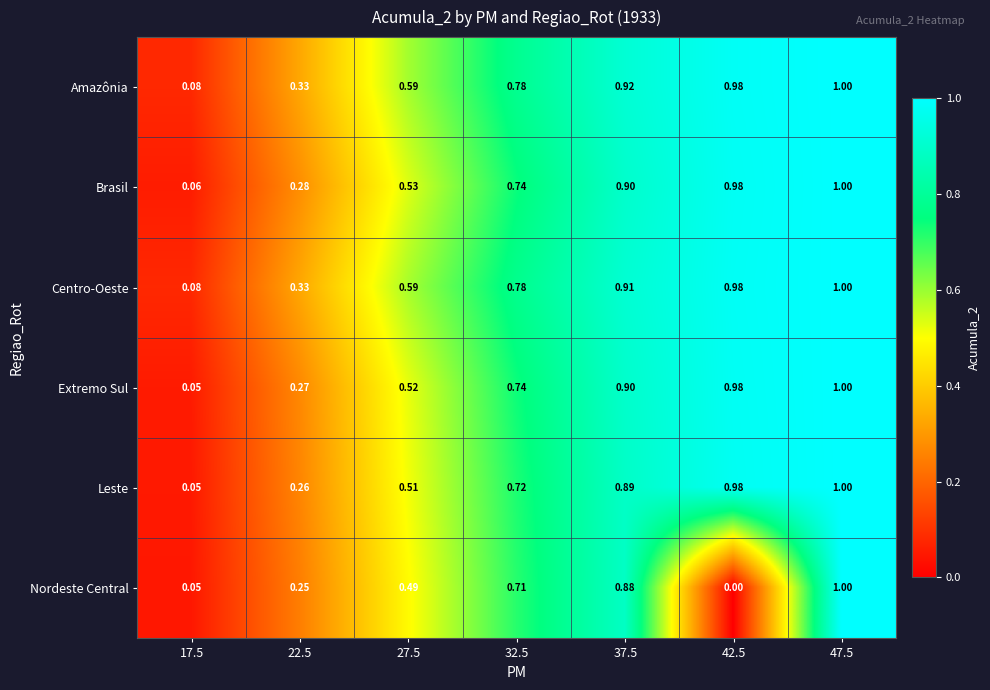

Is the value of Leste at 37.5 greater than the value of Brasil at 22.5?

Yes